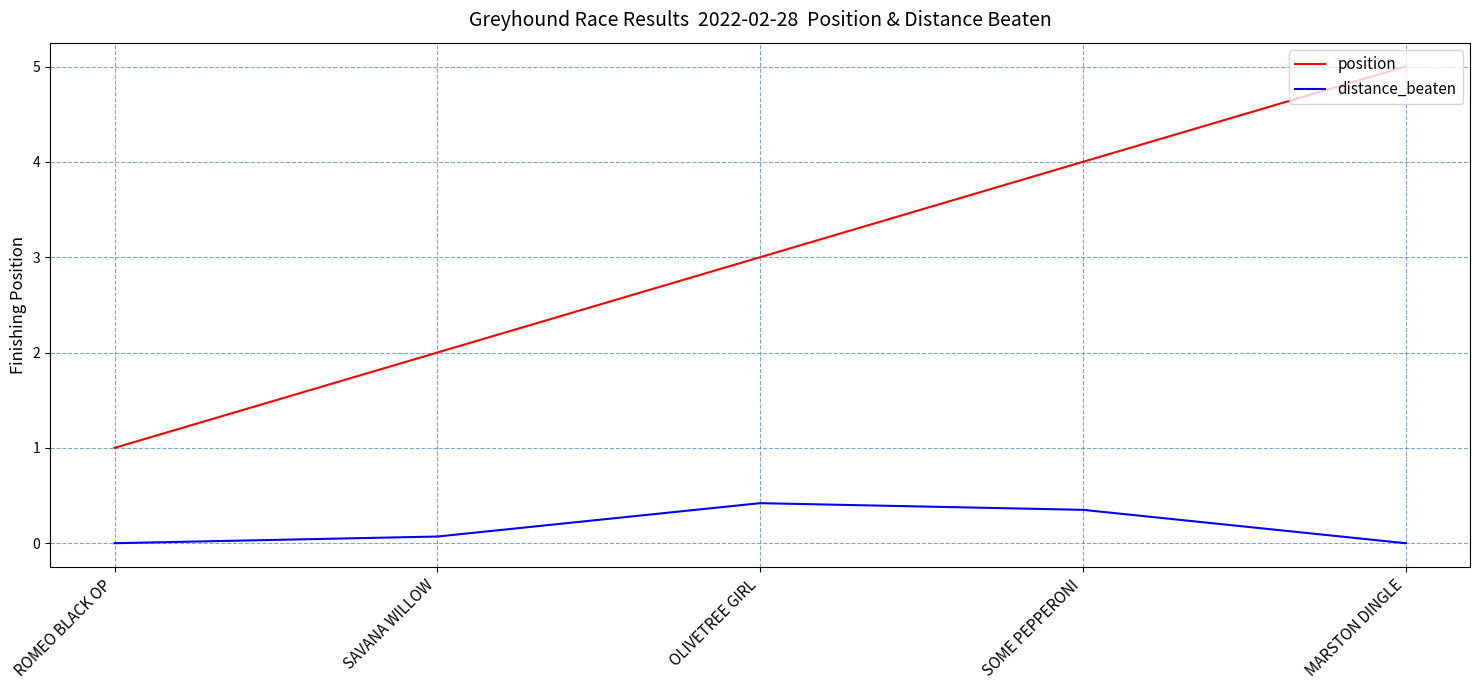

What is the average value of the position series?

3.0